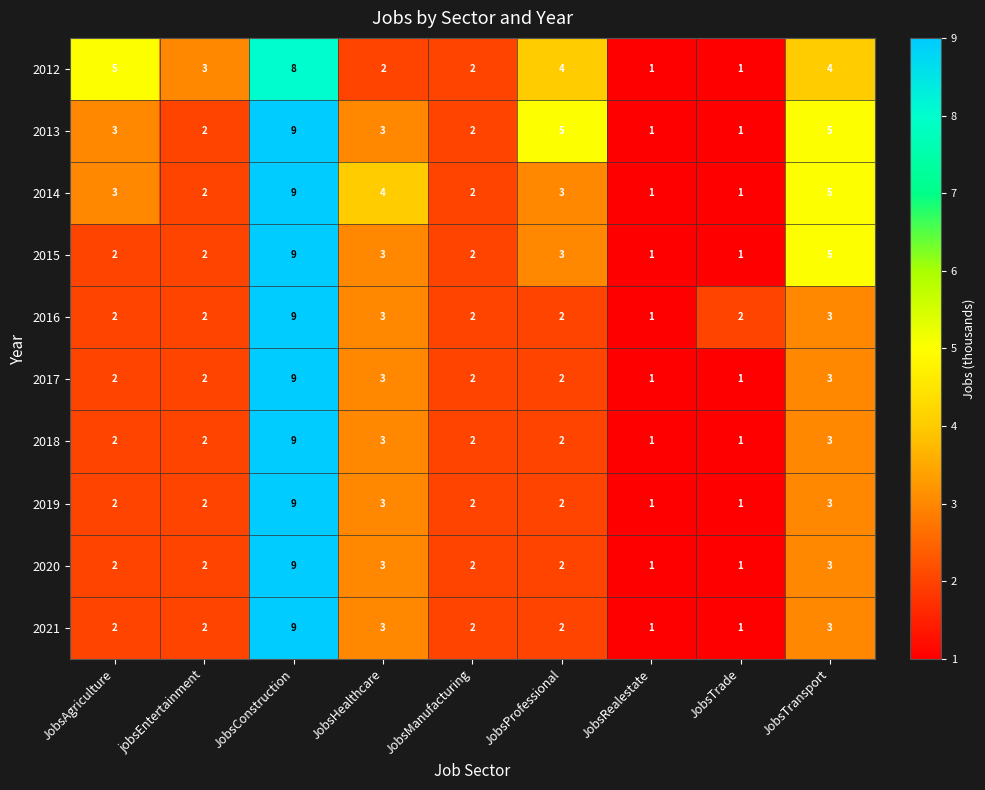

The value of 2018 at JobsProfessional is 1. True or false?

False